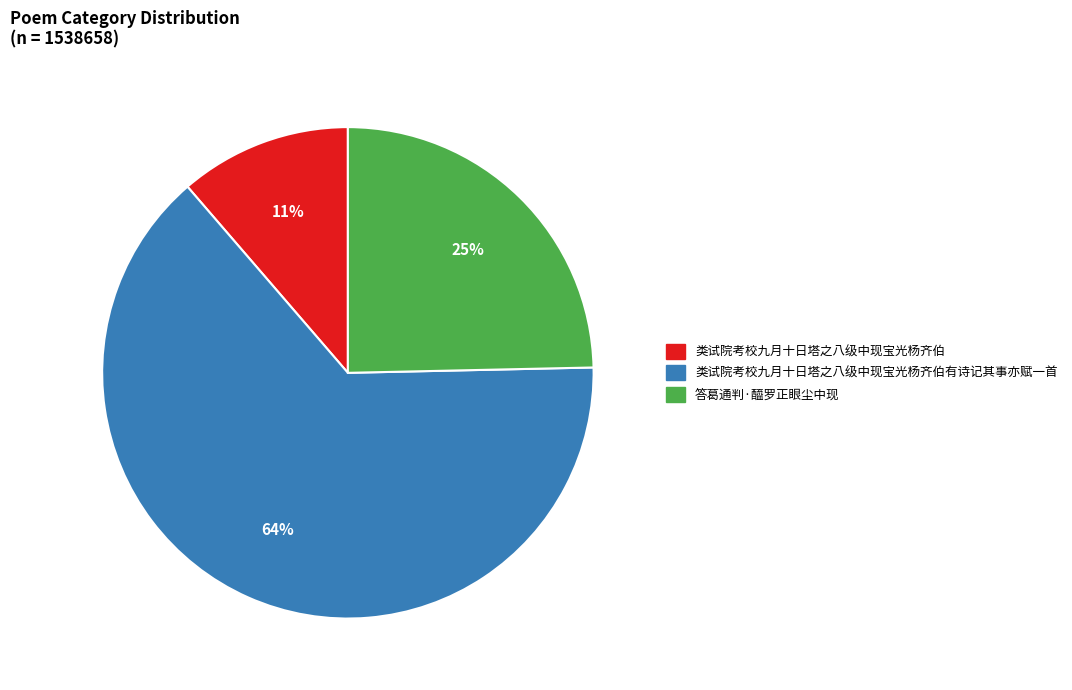

Does any single category account for the majority?

Yes